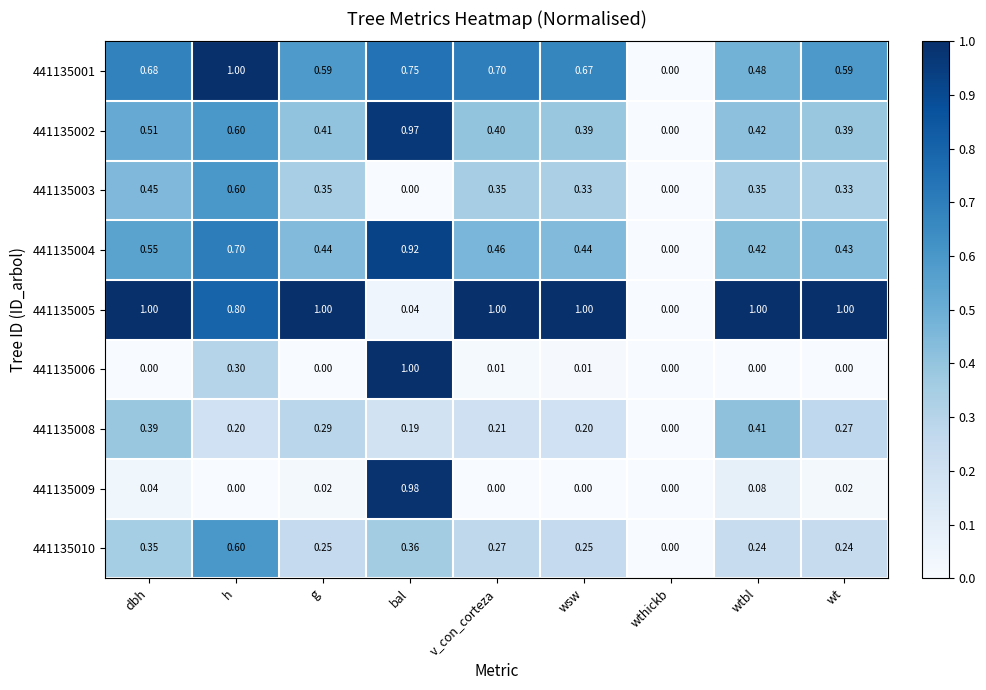

Where is 441135002 nearest to the value 0?

wthickb